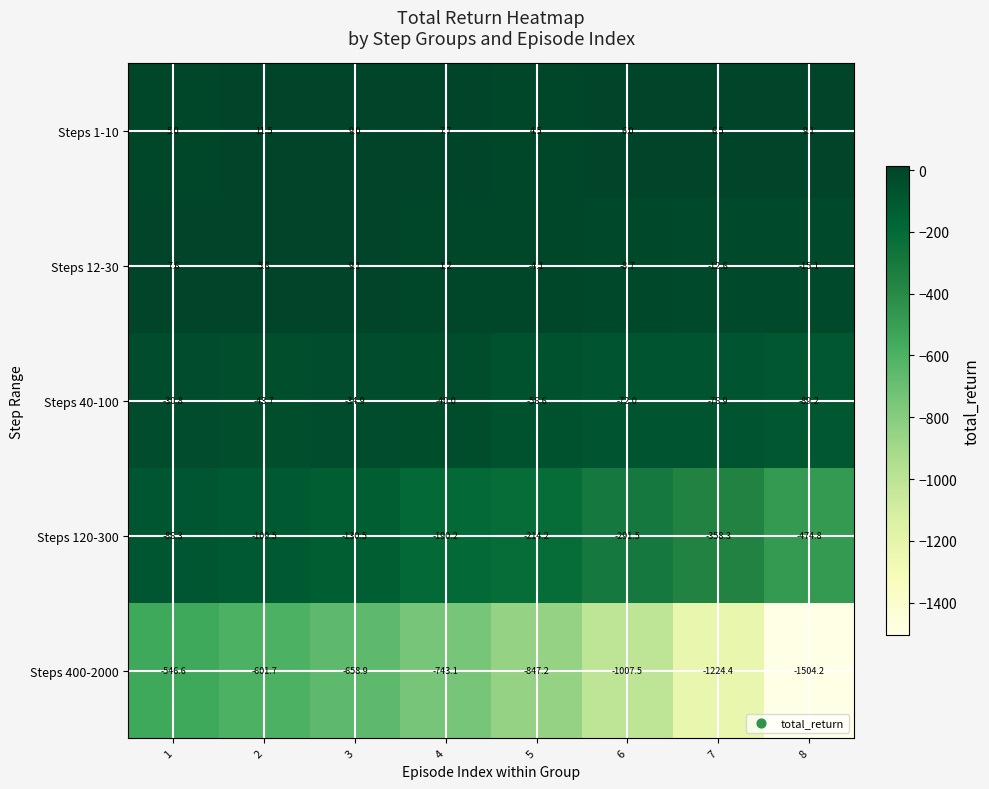

What is the total value across all series at 5?

-1117.6